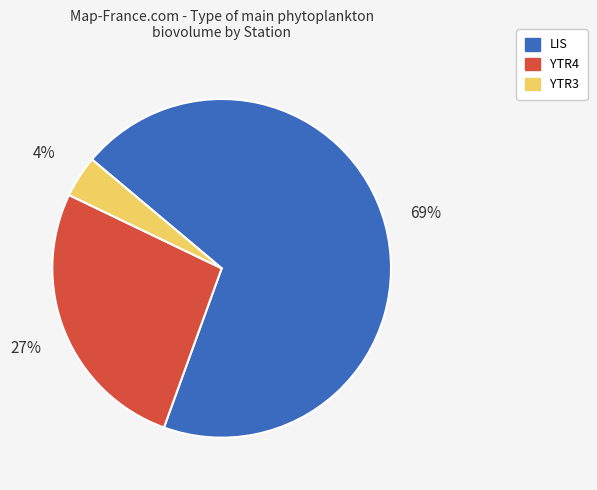

To the nearest percent, what is the combined percentage of YTR4 and YTR3?

31%